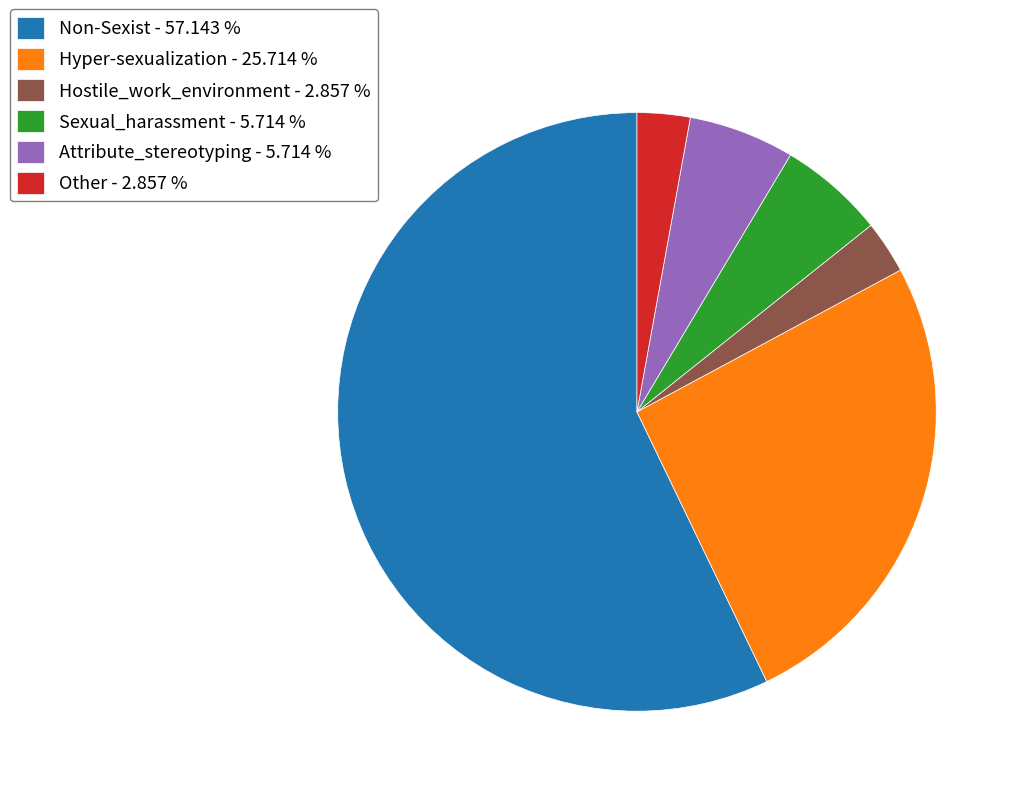

Does Hyper-sexualization - 25.714 % represent more than half of the total?

No